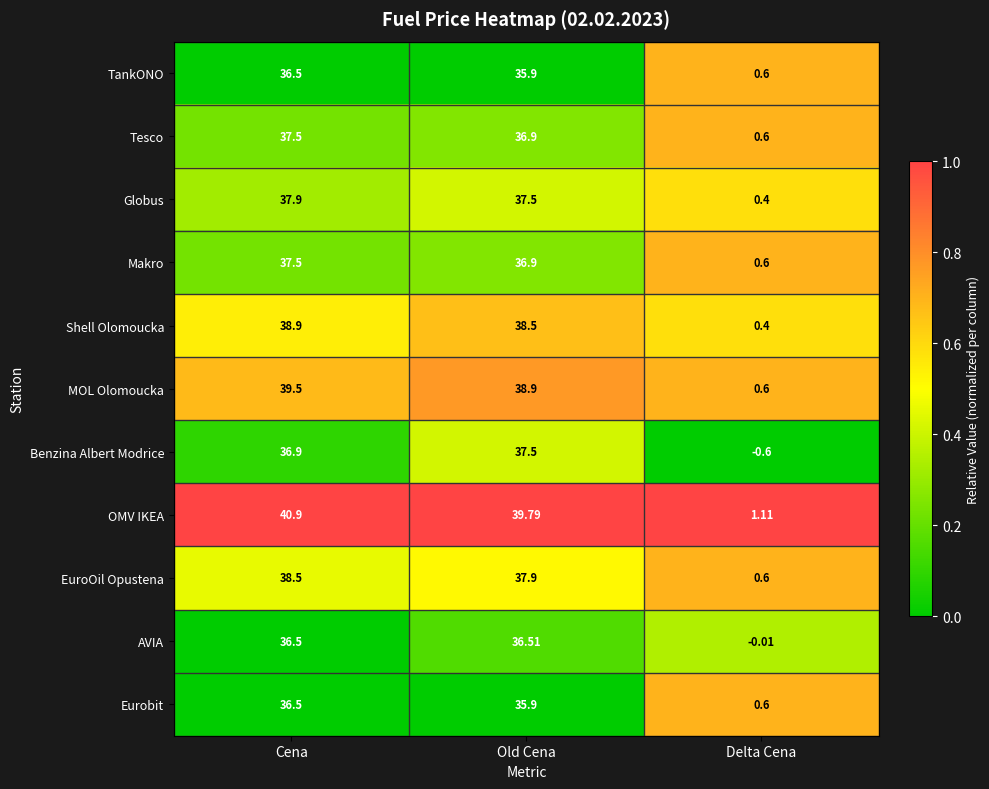

At which label does Benzina Albert Modrice first exceed 36?

Cena